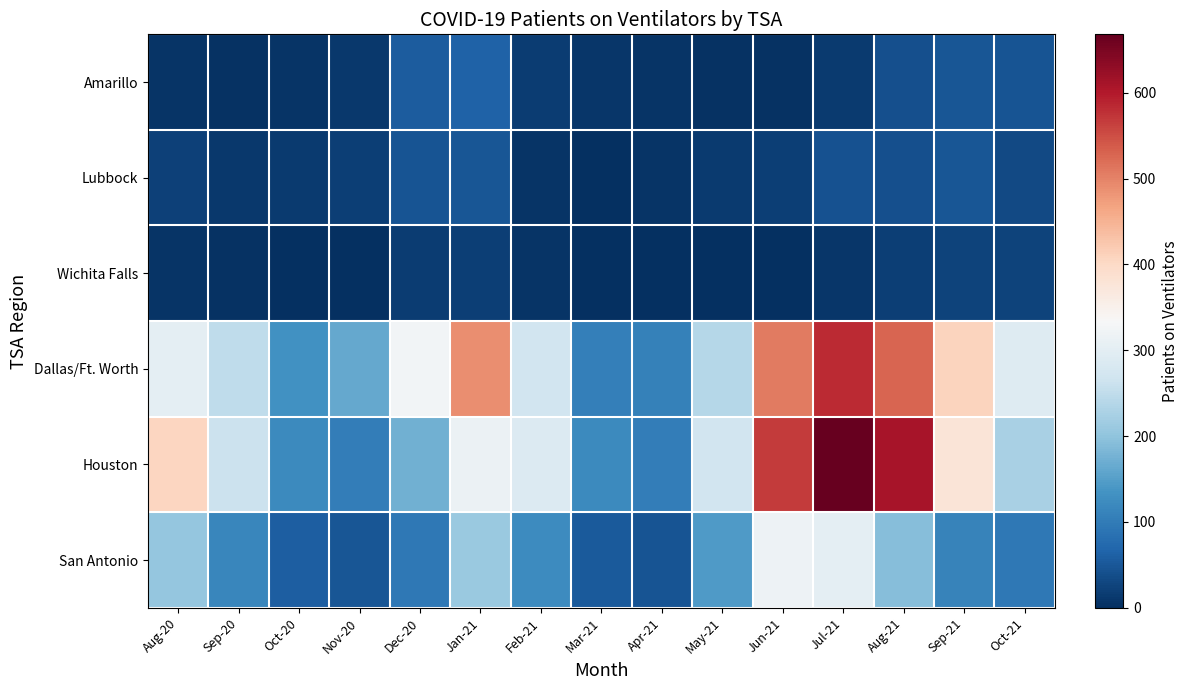

How many data points does each series have?

15